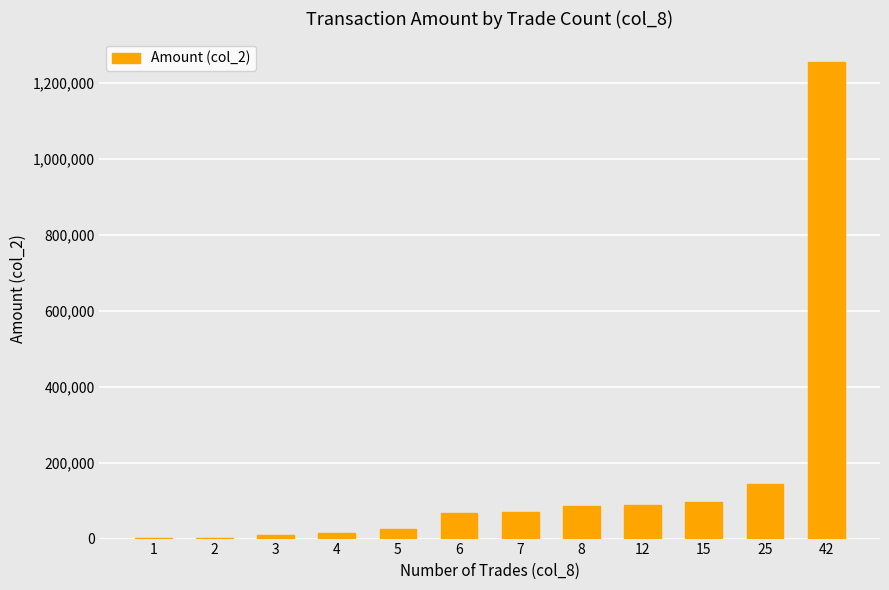

What is the greatest value displayed?

1253250